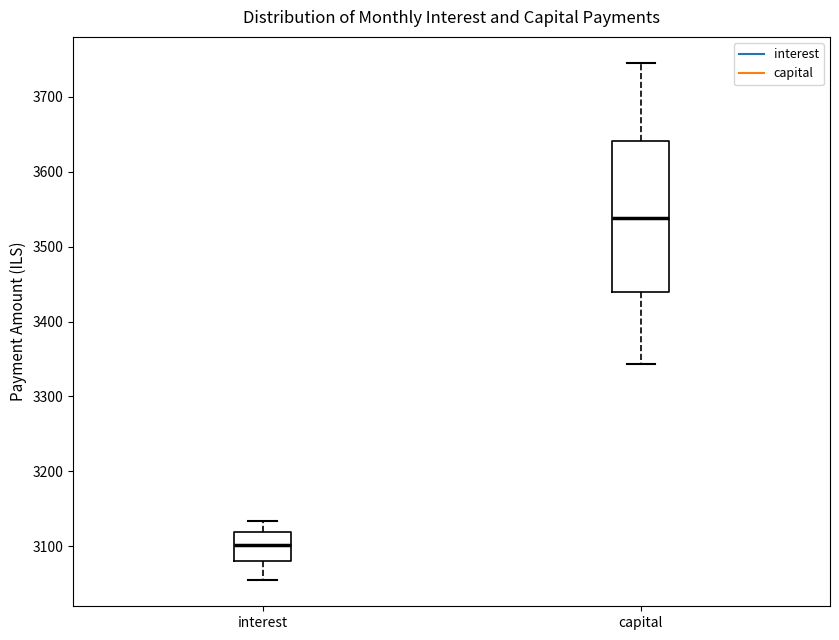

Where does the upper whisker of the box for interest end on the y-axis? The values are not printed on the chart, so give them approximately, as read against the axis.

3130